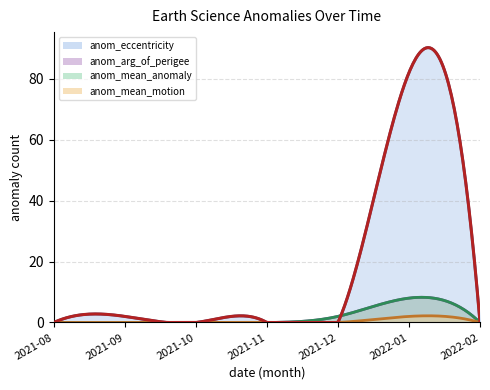

What is the difference between the anom_arg_of_perigee values at 2021-10 and 2022-01?

8